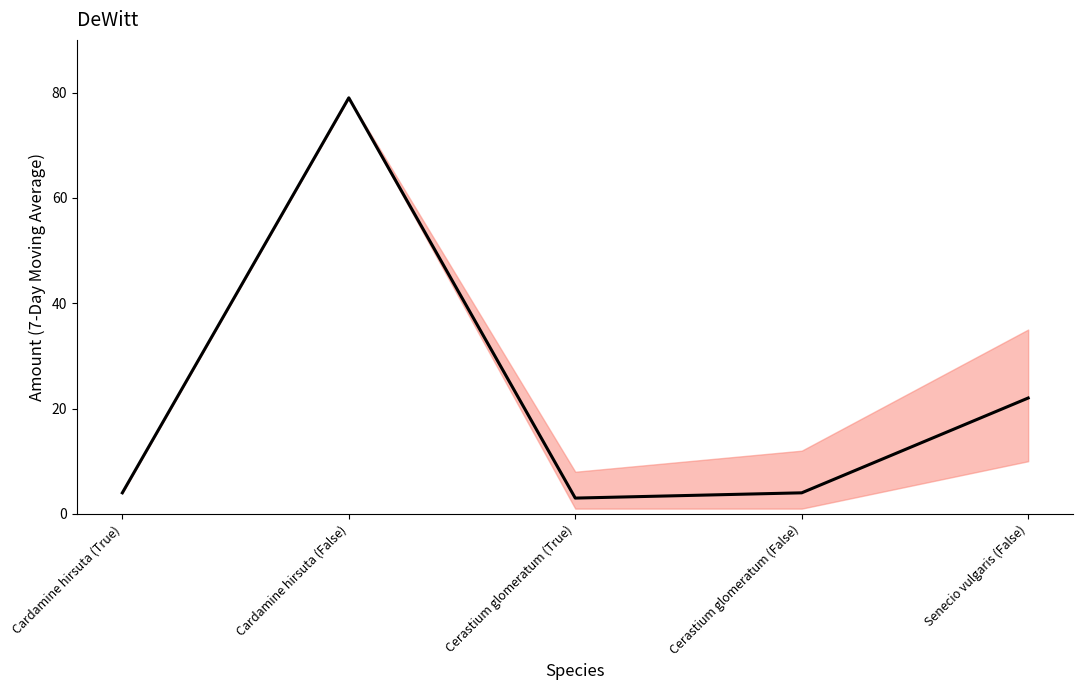

Approximately how many times larger is the value at Senecio vulgaris (False) compared to Cardamine hirsuta (False)?

0.3